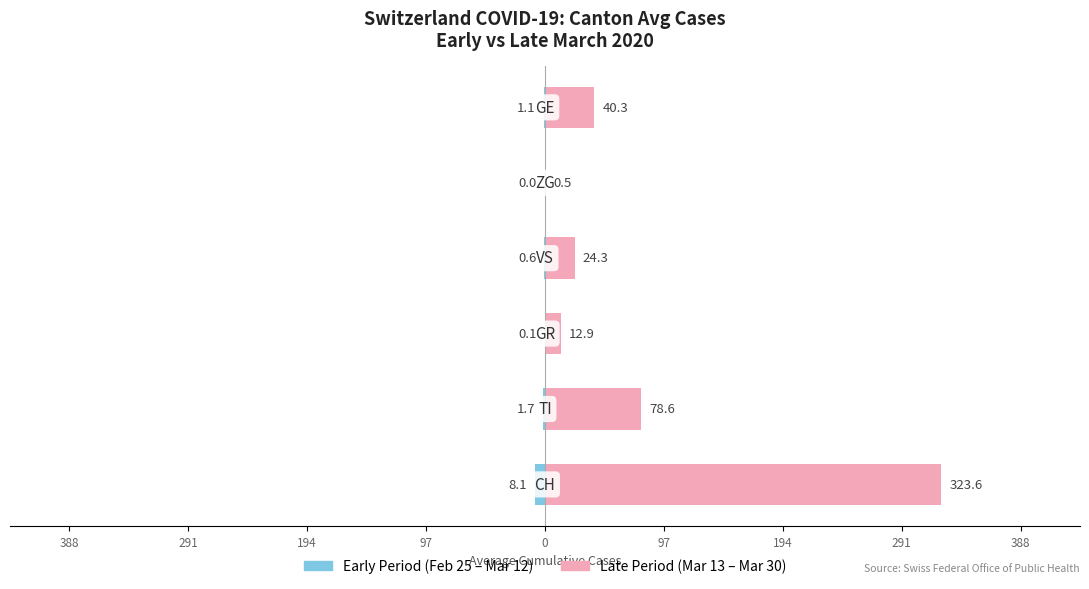

How many data points does each series have?

6